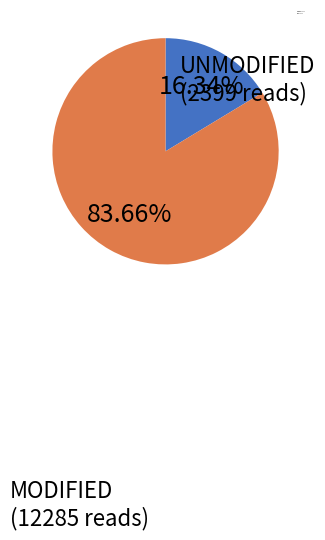

Which has a higher value, MODIFIED or UNMODIFIED?

MODIFIED